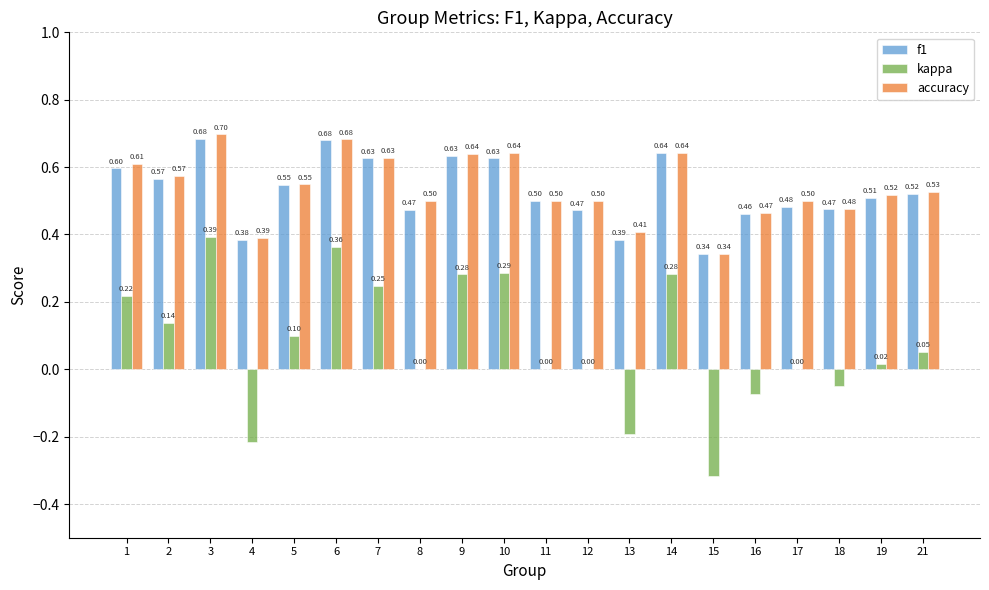

What are all the series names shown in the legend?

f1, kappa, accuracy